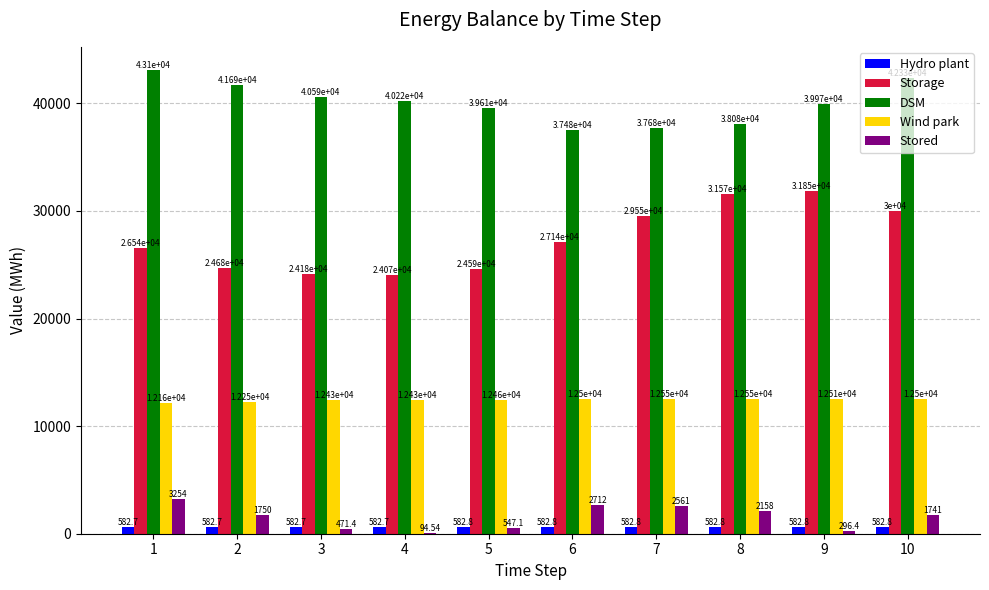

What is the total value across all series at 6?

80420.7